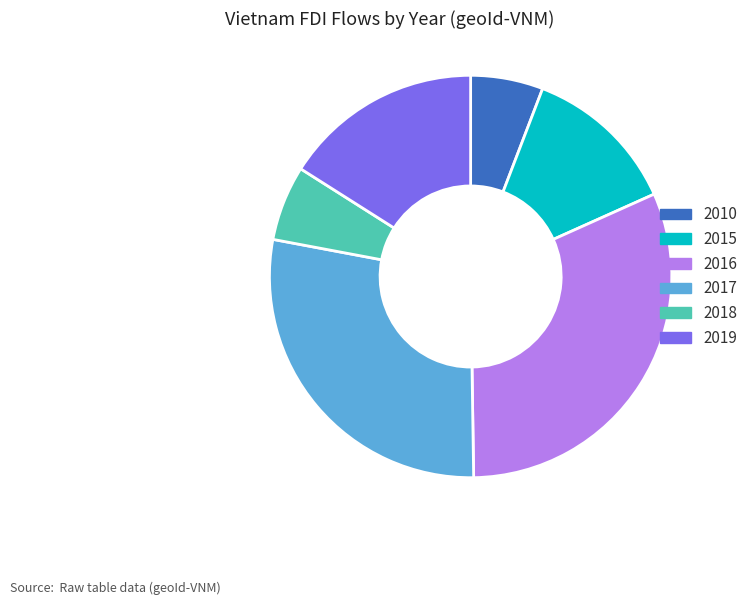

Between 2015 and 2016, which is larger?

2016